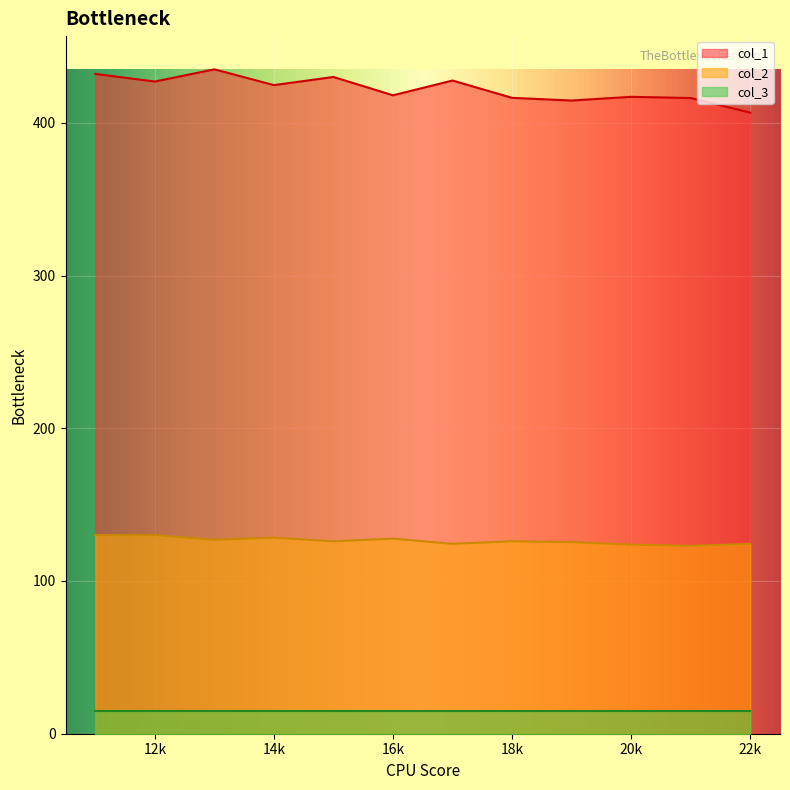

List the series in order of their peak value, highest first.

col_1, col_2, col_3